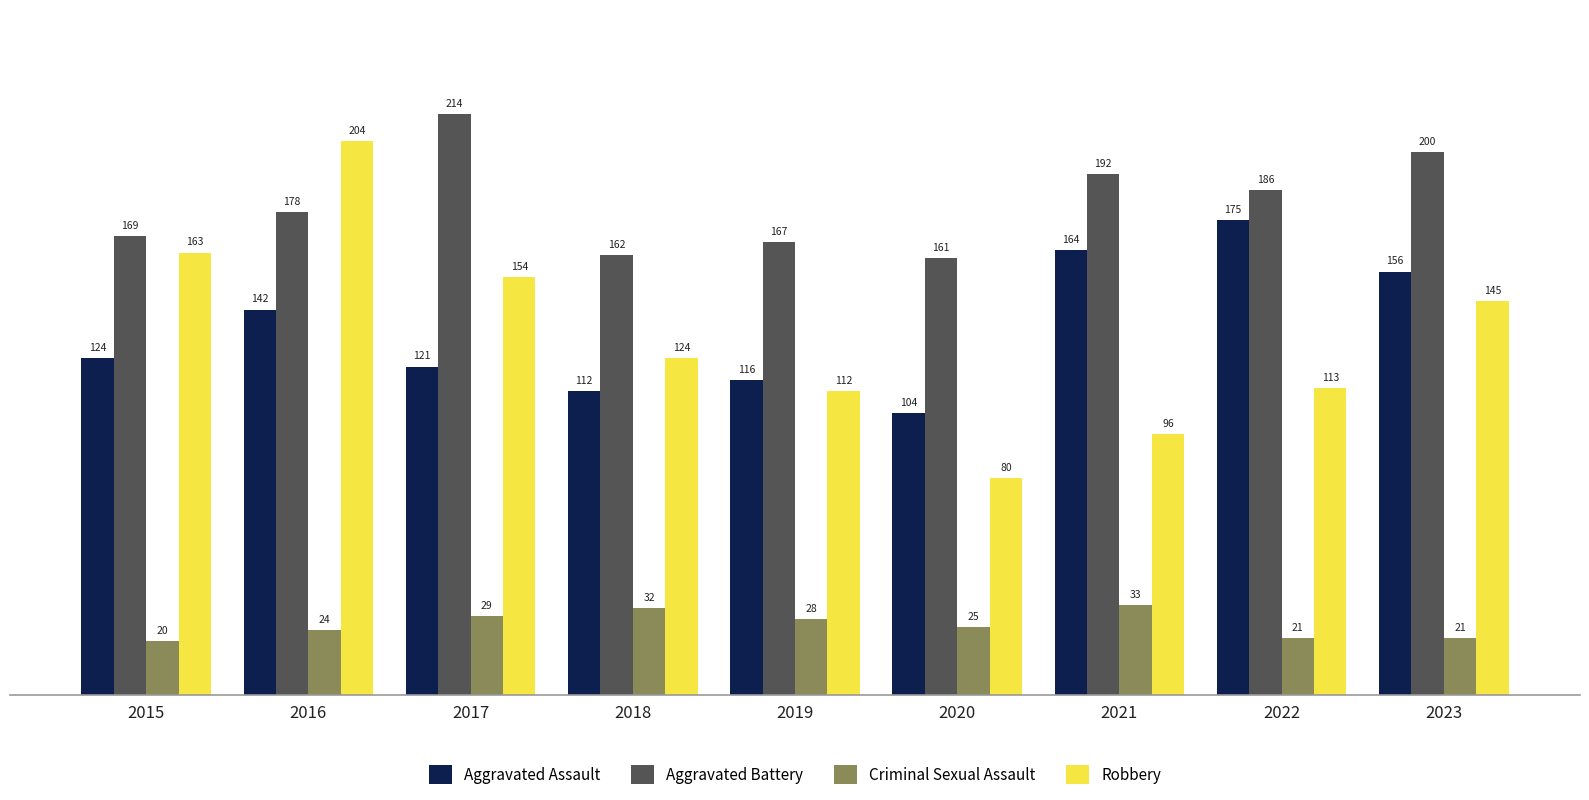

At which category does the chart reach its peak across all series?

2017